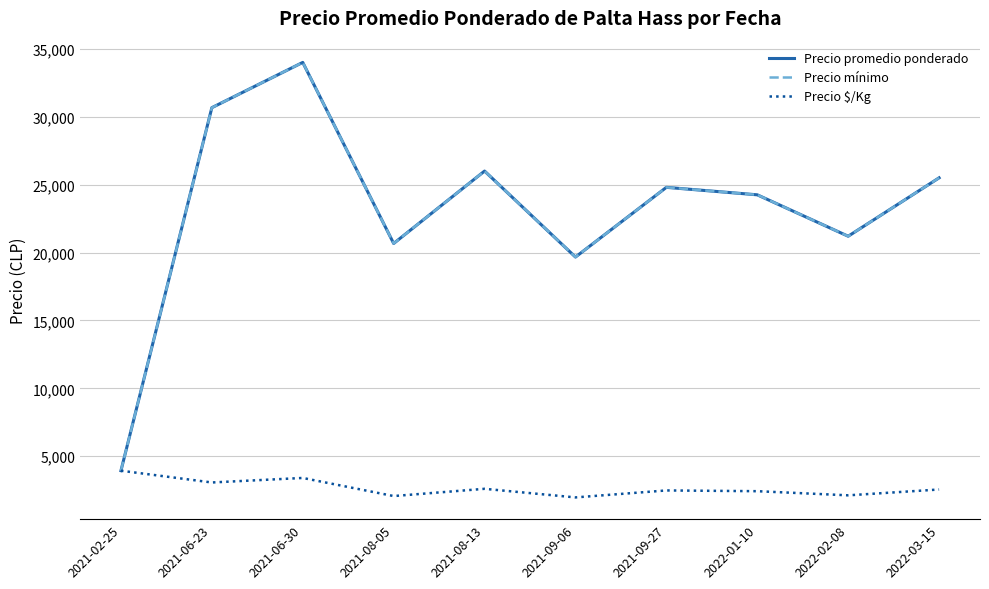

What is the spread (max minus min) of values at 2022-03-15?

22950.0